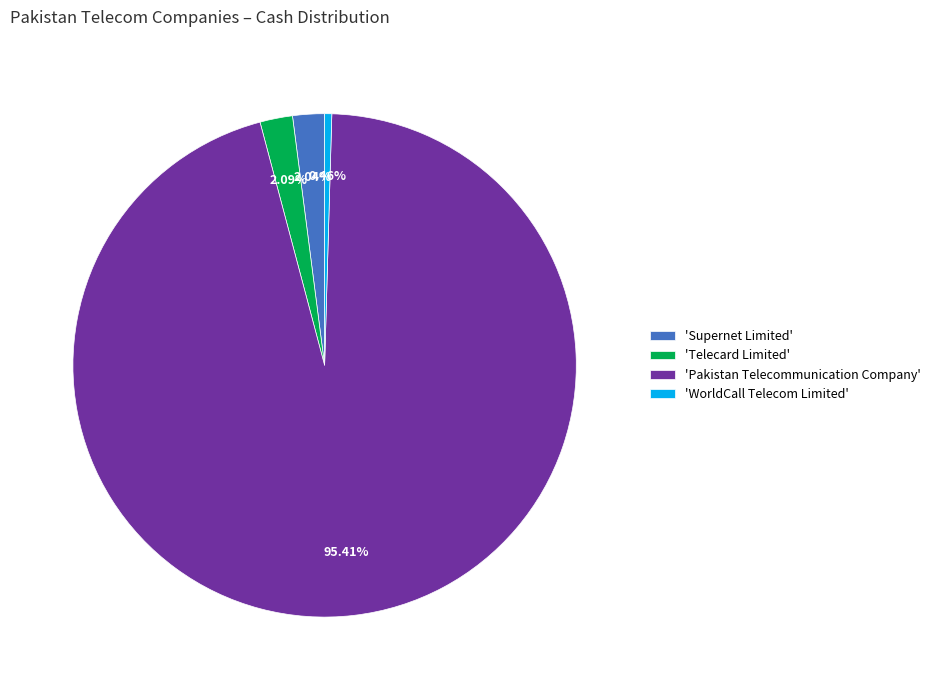

How many segments does this pie chart have?

4